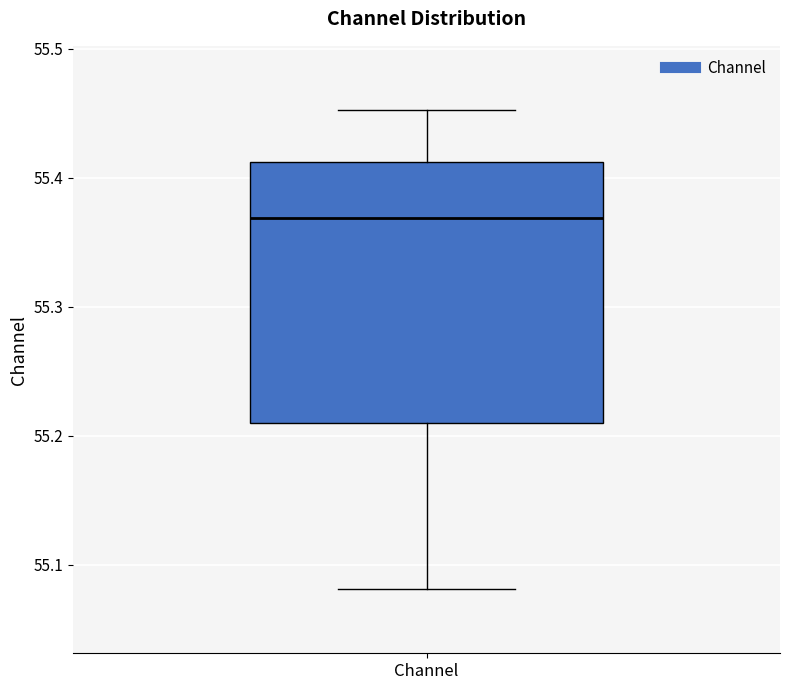

Transcribe this box plot: give where the median line is, the range the box spans, and where the two whiskers end, as read against the y-axis. The values are not printed on the chart, so give them approximately, as read against the axis.

median 55.37, box 55.21 to 55.41, whiskers 55.08 to 55.45